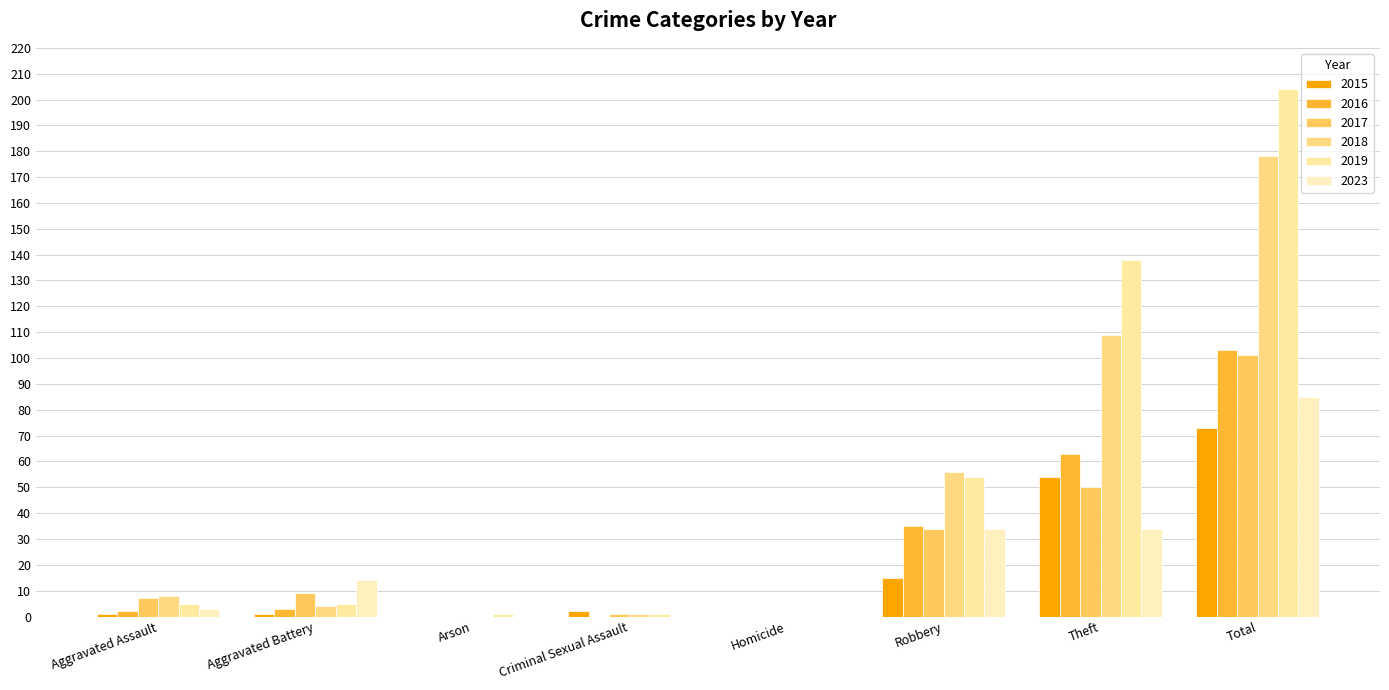

At which category is the sum across all series the highest?

Total